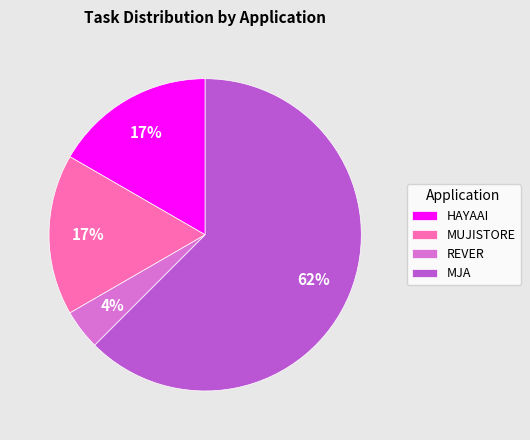

What is the largest slice in the pie chart?

MJA